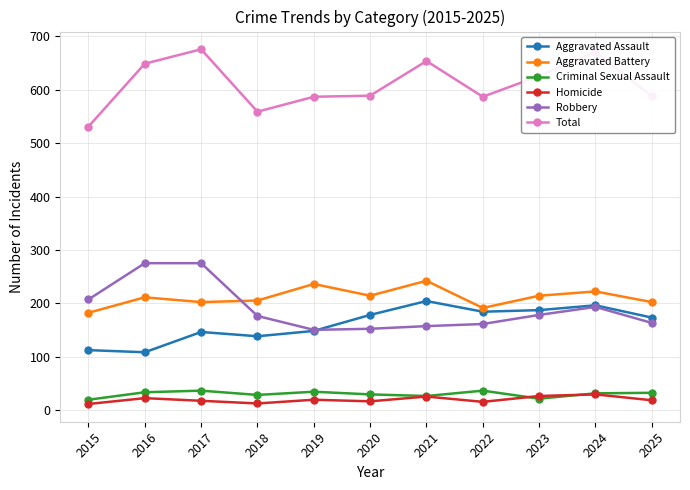

What is the maximum value shown in the chart?

676